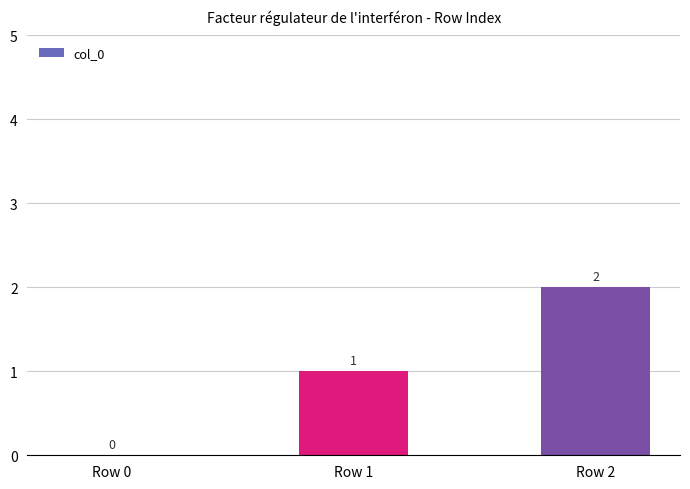

Which label corresponds to the largest value in the chart?

Row 2